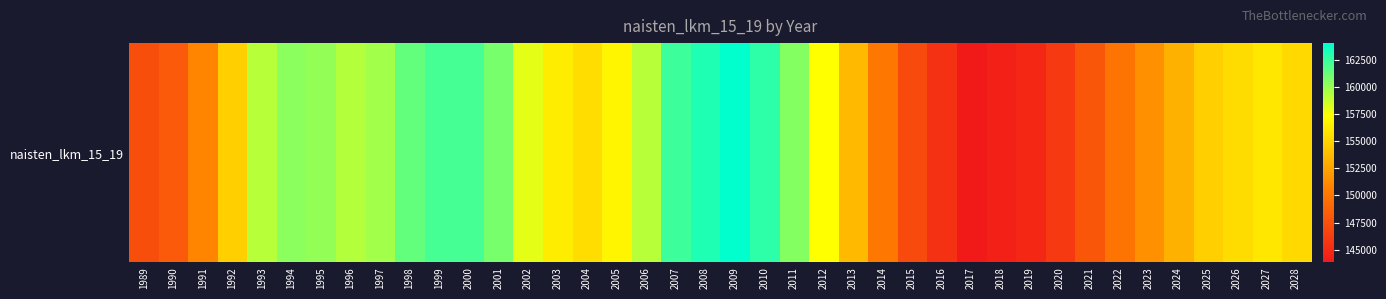

What is the approximate value at 1993, to the nearest 100?

159200